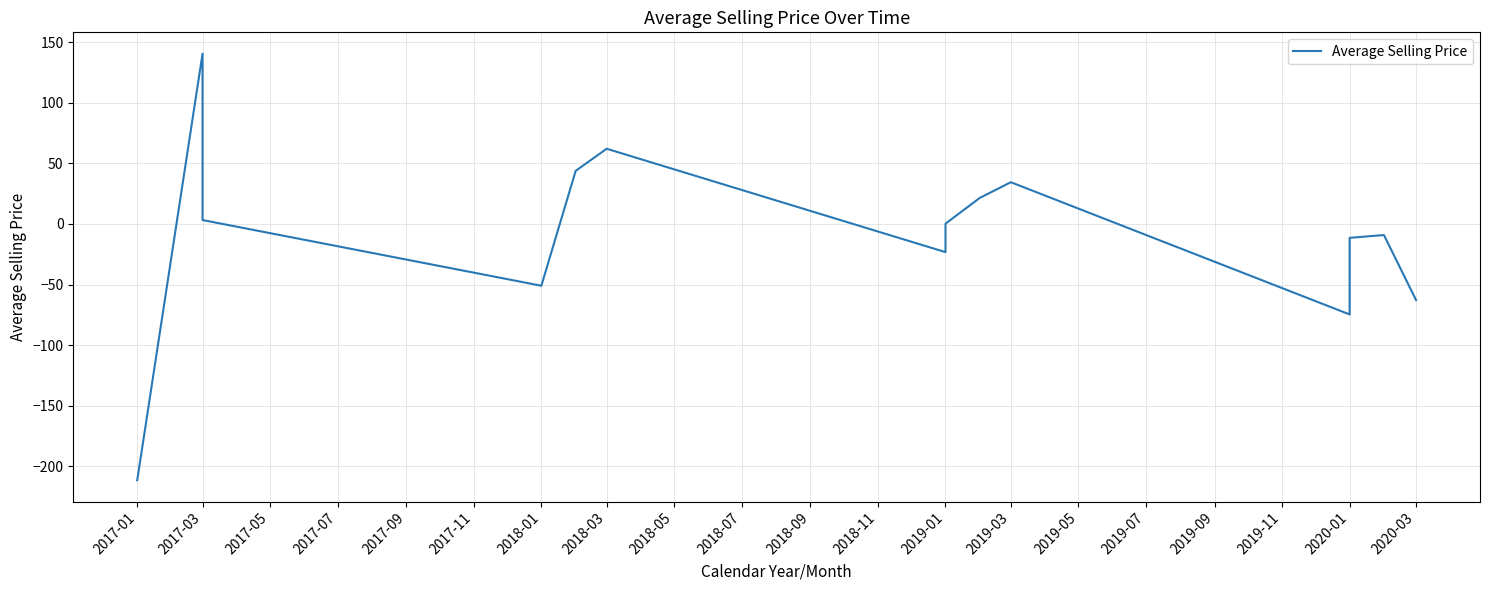

At which label is the value closest to -35?

2019-01